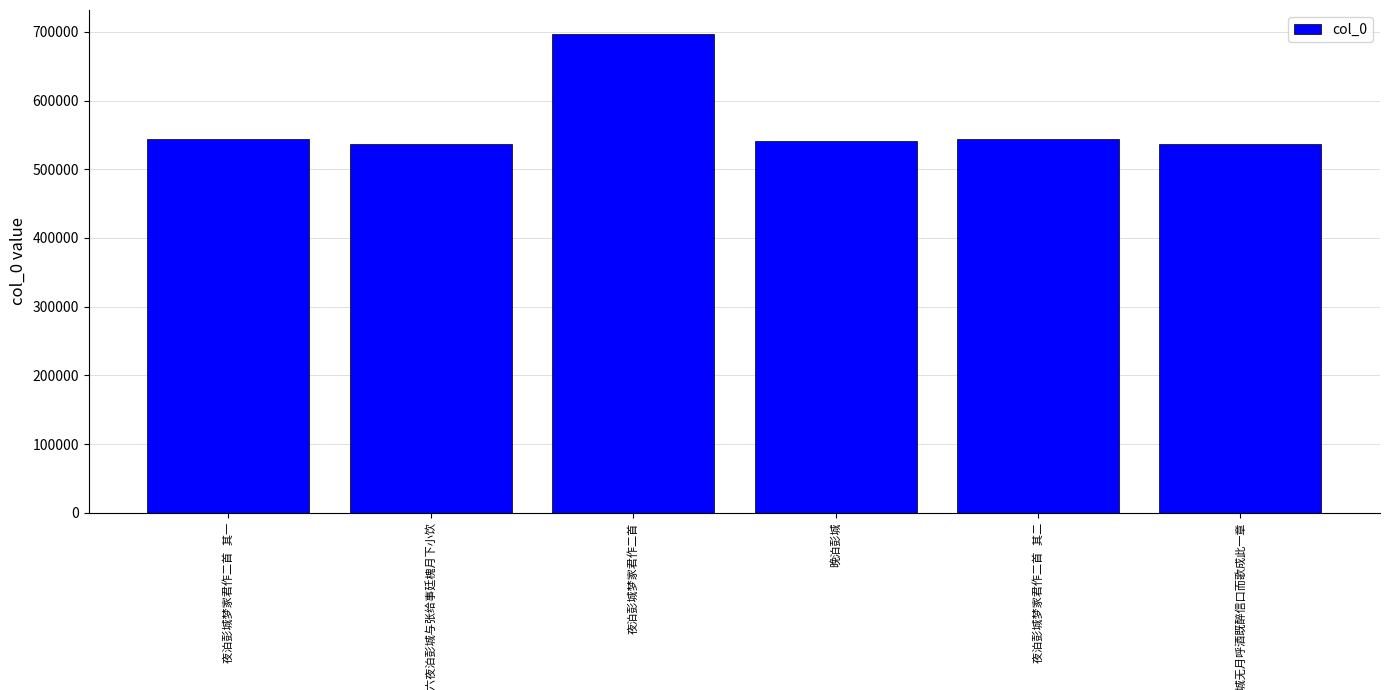

What is the average value?

566859